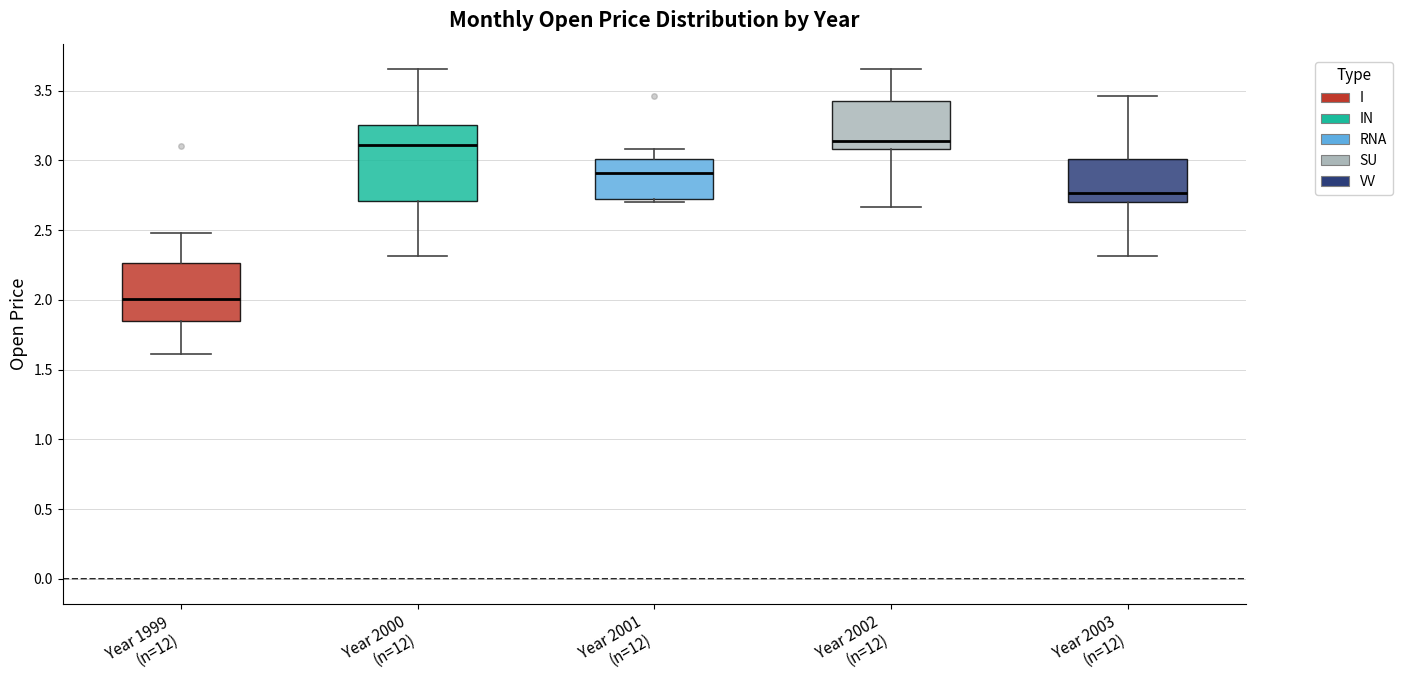

Reading left to right, transcribe this box plot: for each box, give where its median line is, the range the box spans, and where its two whiskers end, as read against the y-axis. The values are not printed on the chart, so give them approximately, as read against the axis.

Year 1999 (n=12): median 2.00, box 1.85 to 2.25, whiskers 1.60 to 2.50
Year 2000 (n=12): median 3.10, box 2.70 to 3.25, whiskers 2.30 to 3.65
Year 2001 (n=12): median 2.90, box 2.75 to 3.00, whiskers 2.70 to 3.10
Year 2002 (n=12): median 3.15, box 3.10 to 3.40, whiskers 2.65 to 3.65
Year 2003 (n=12): median 2.75, box 2.70 to 3.00, whiskers 2.30 to 3.45